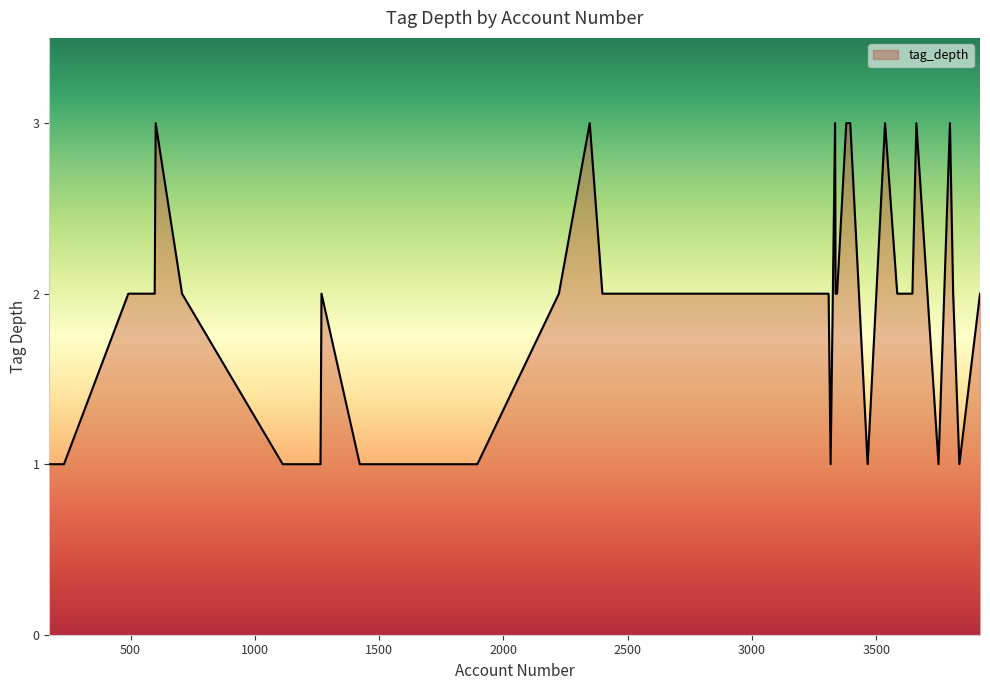

What is the maximum value shown in the chart?

3